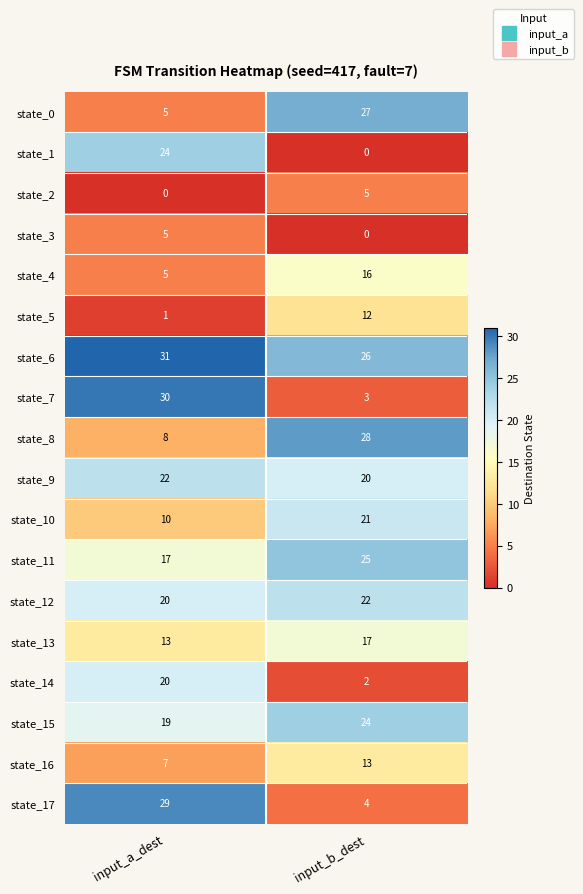

What is the maximum value shown in the chart?

31